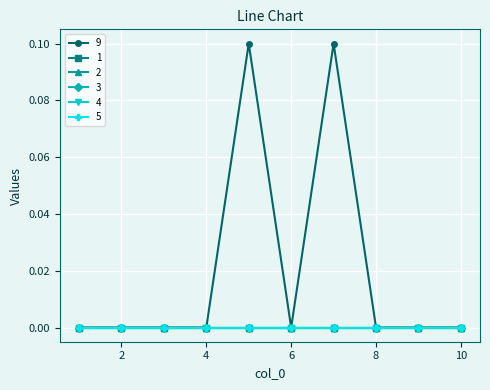

At how many categories does at least one series exceed 0?

2